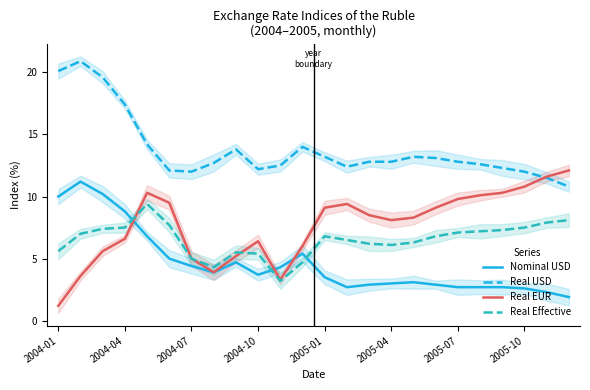

True or false: Nominal USD and Real Effective cross at least once.

True